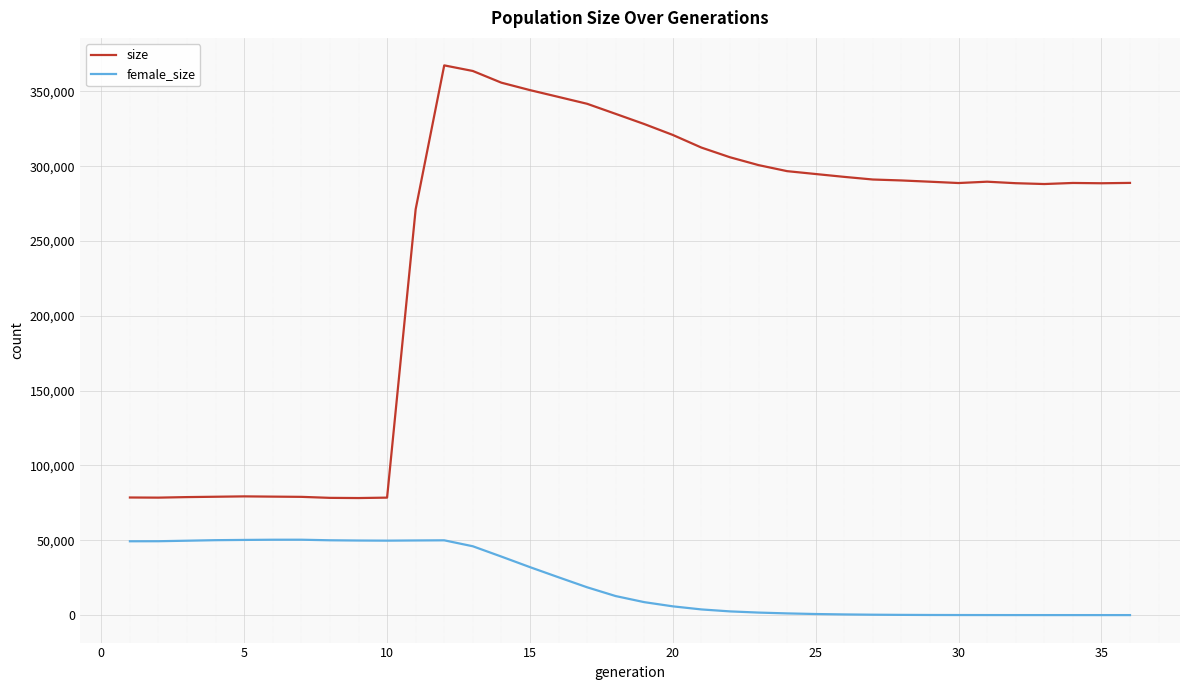

Which series has the largest total across all categories?

size